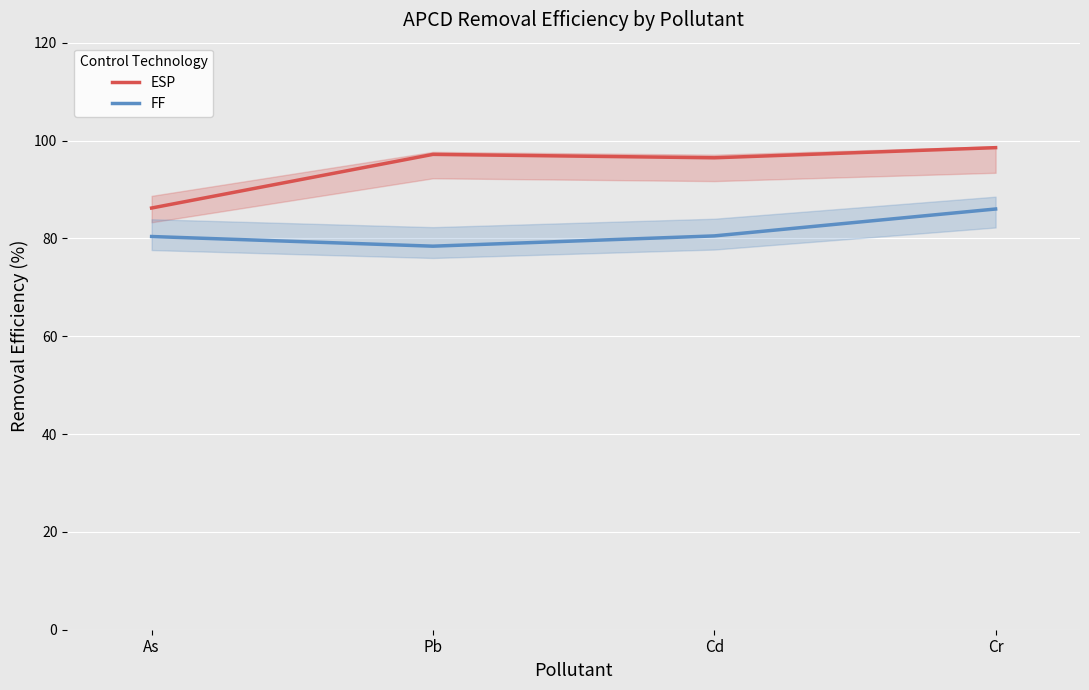

How many values in the FF series exceed 80?

3